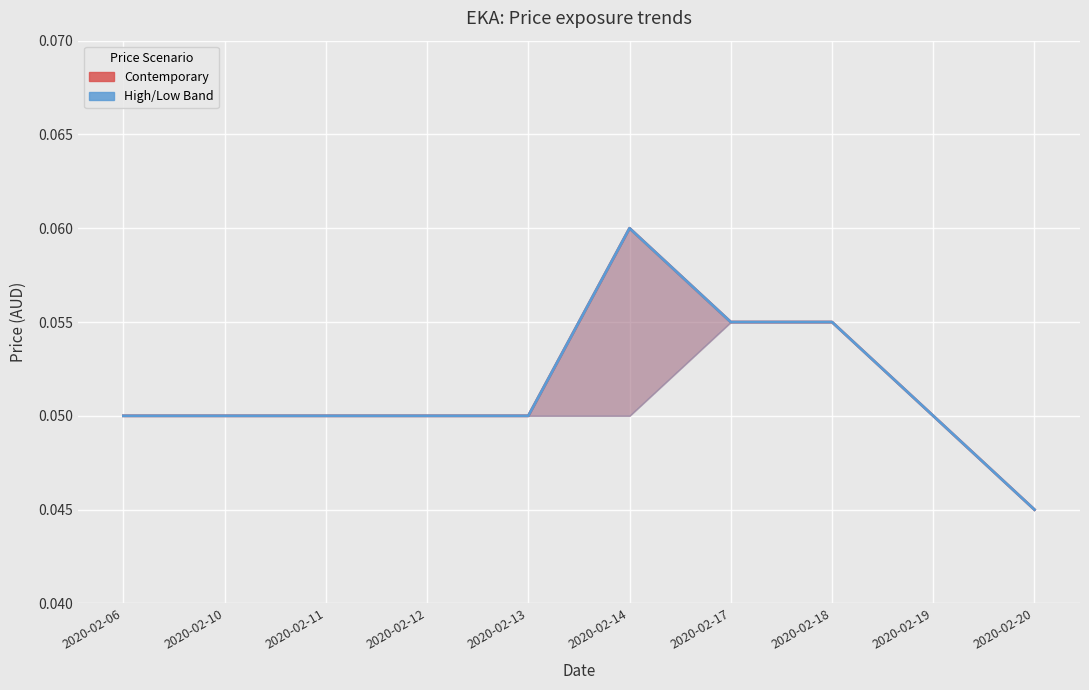

Reading left to right, transcribe all the data shown in this chart.

close: 0.1	0.1	0.1	0.1	0.1	0.1	0.1	0.1	0.1	0.0
high: 0.1	0.1	0.1	0.1	0.1	0.1	0.1	0.1	0.1	0.0